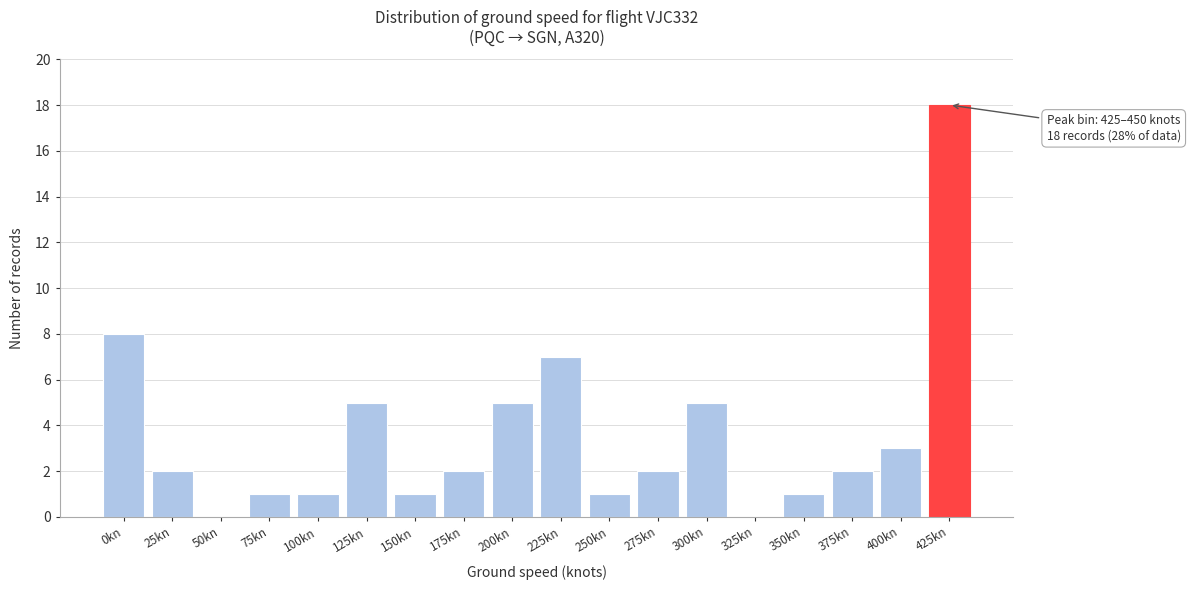

Reading right to left, list all the values displayed in this chart.

425kn=18	400kn=3	375kn=2	350kn=1	325kn=0	300kn=5	275kn=2	250kn=1	225kn=7	200kn=5	175kn=2	150kn=1	125kn=5	100kn=1	75kn=1	50kn=0	25kn=2	0kn=8